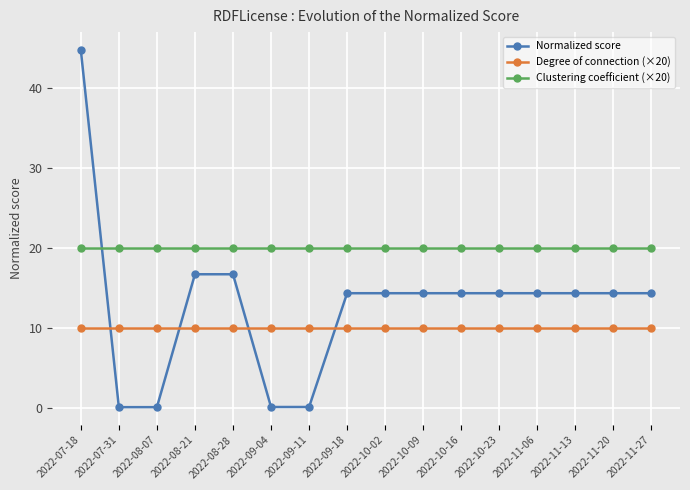

What is the average value of the Clustering coefficient (×20) series?

20.0